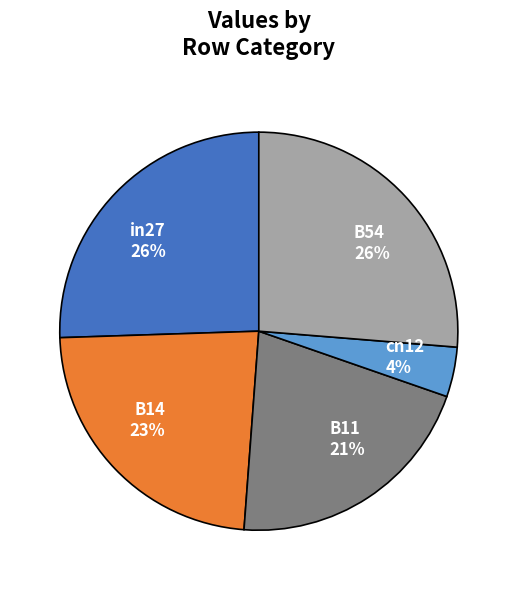

To the nearest percent, what is the average slice percentage?

20%